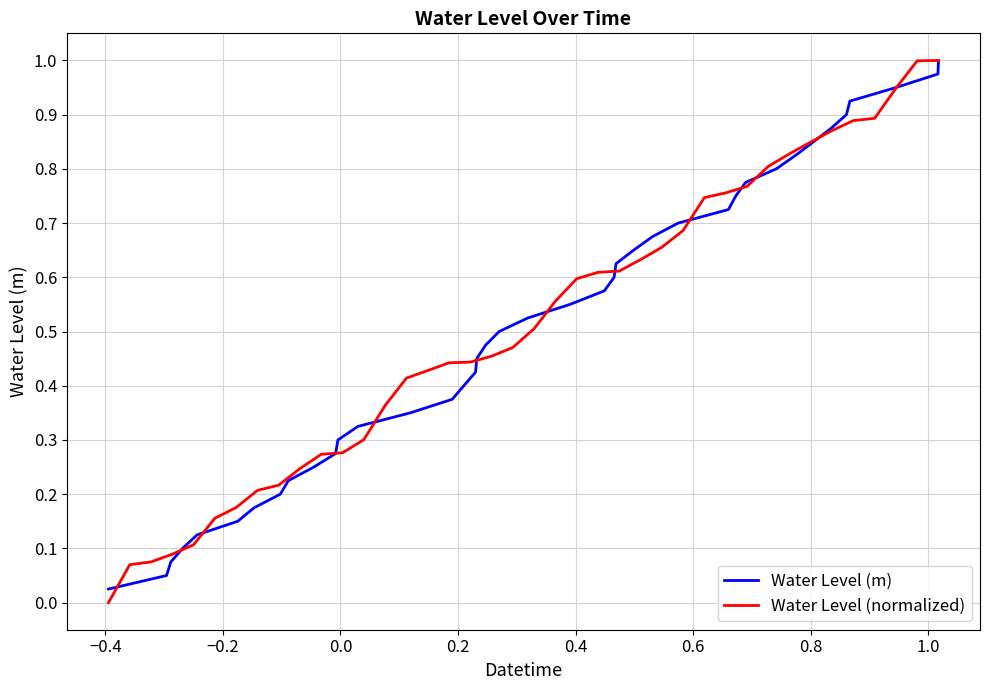

Does the chart have visible grid lines?

Yes